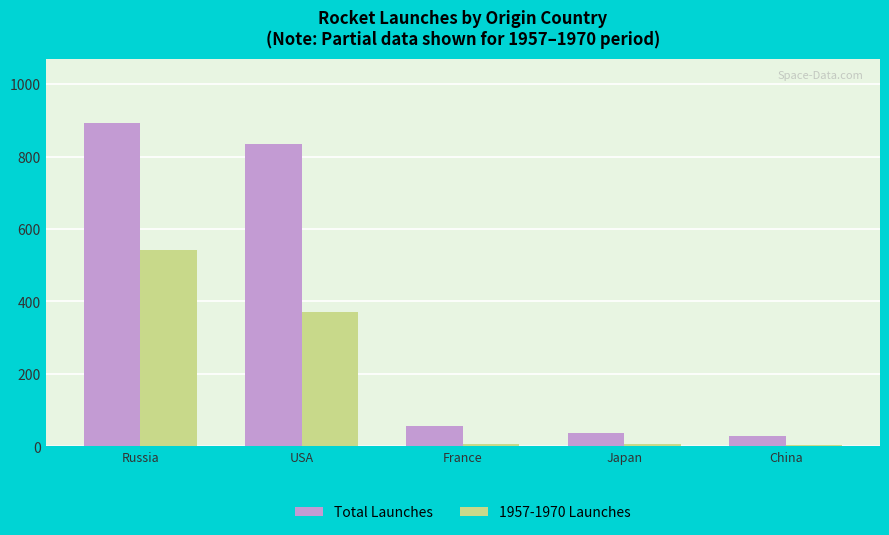

Which series changed the most between USA and France?

Total Launches